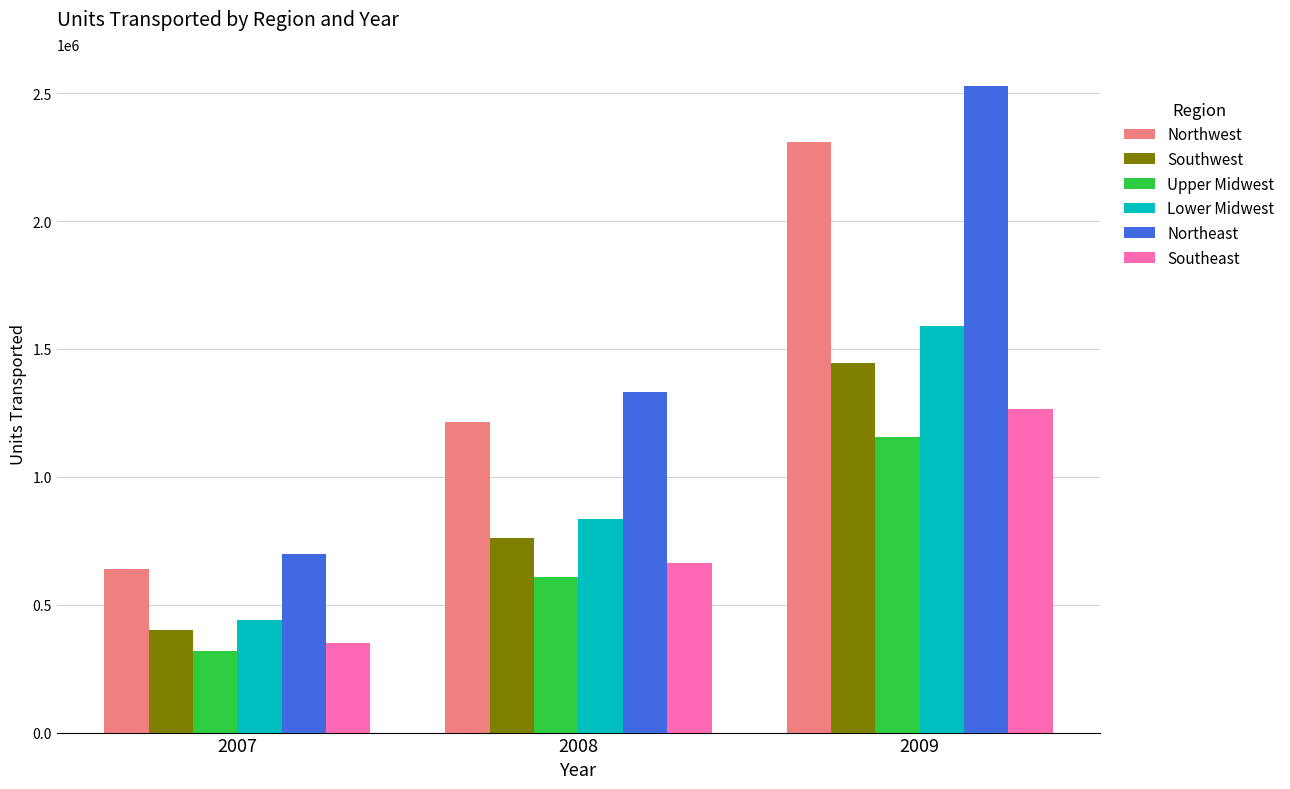

What is the value of the Southeast bar at the 1st from the left?

350000